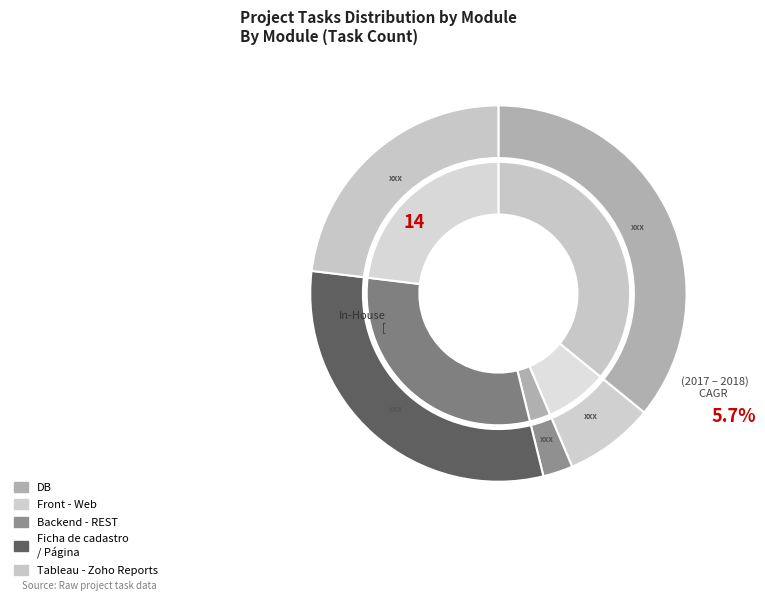

Which category has the smallest portion of the pie?

Backend - REST